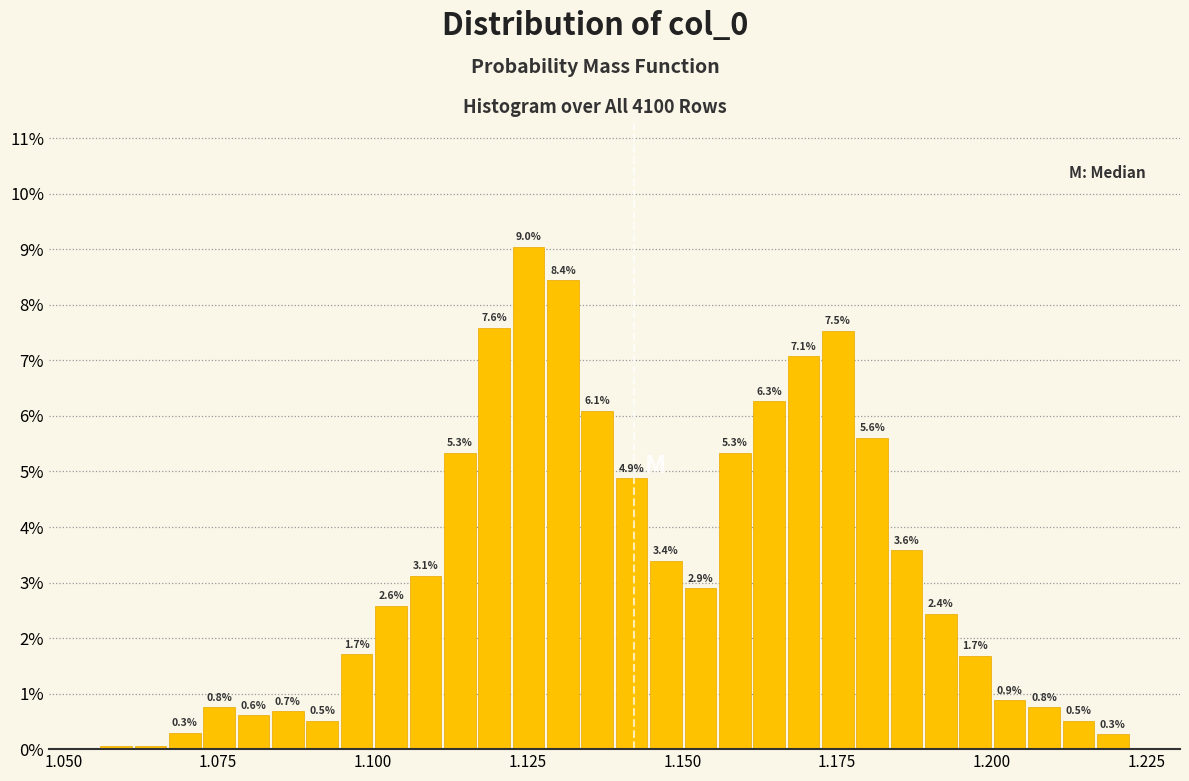

Around what value on the x-axis is the tallest bar? Give the approximate position of its centre, as read against the axis.

1.125